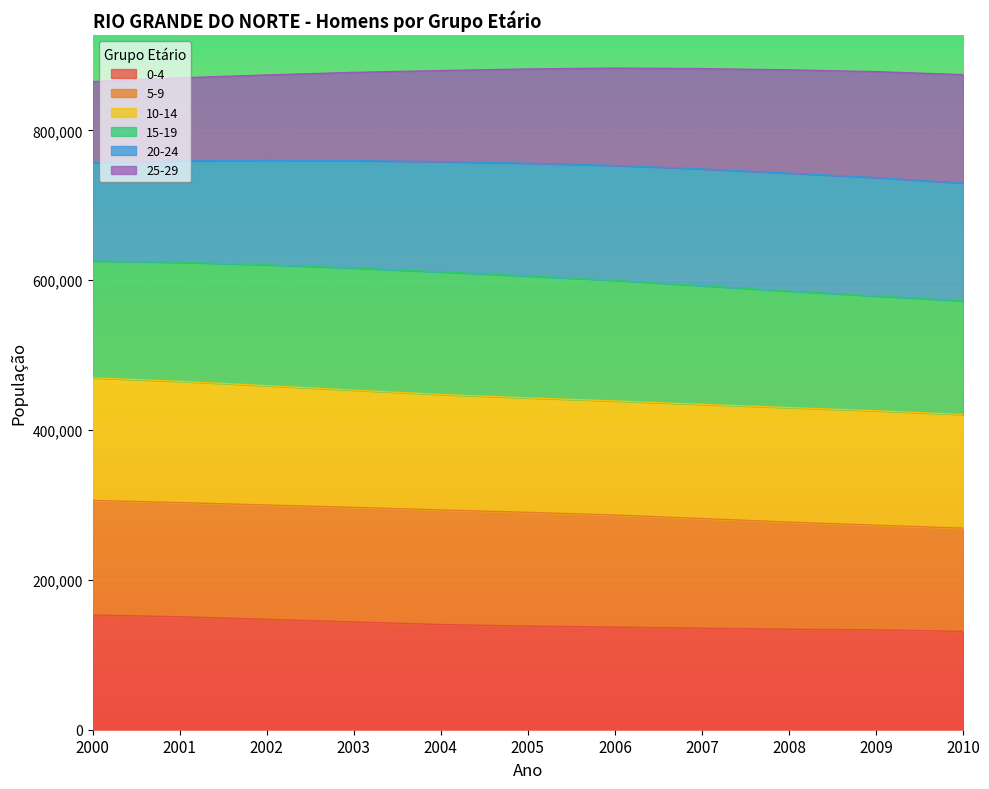

What is the highest value of the 0-4 series?

153138